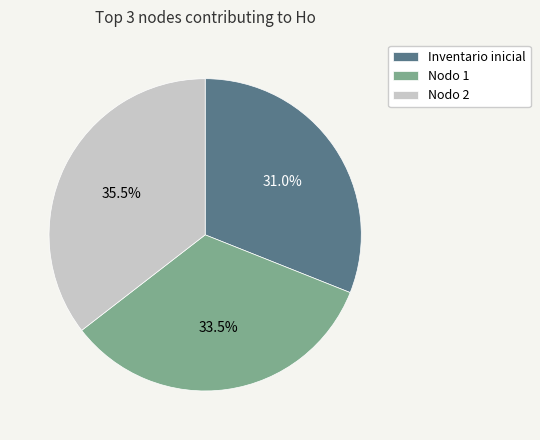

To the nearest percent, what is the difference between the largest and smallest slice percentages?

4%